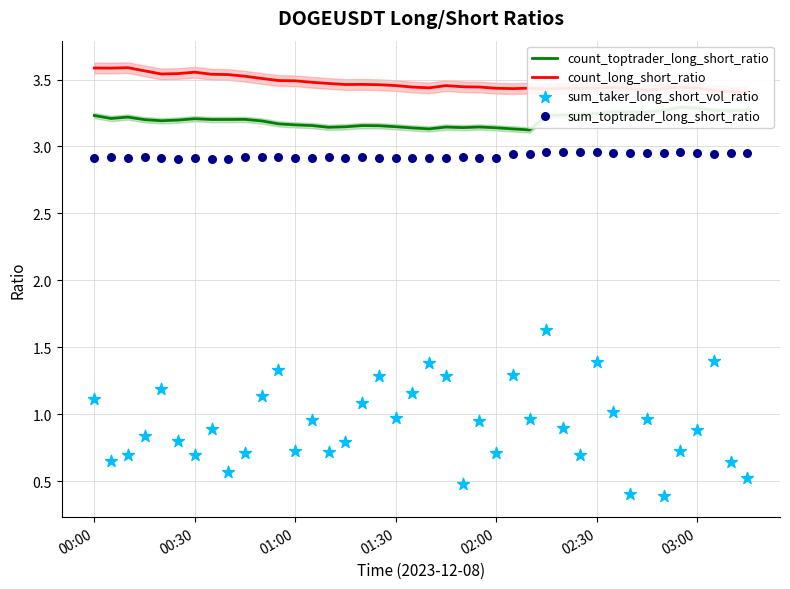

Which series has the largest total across all categories?

count_long_short_ratio